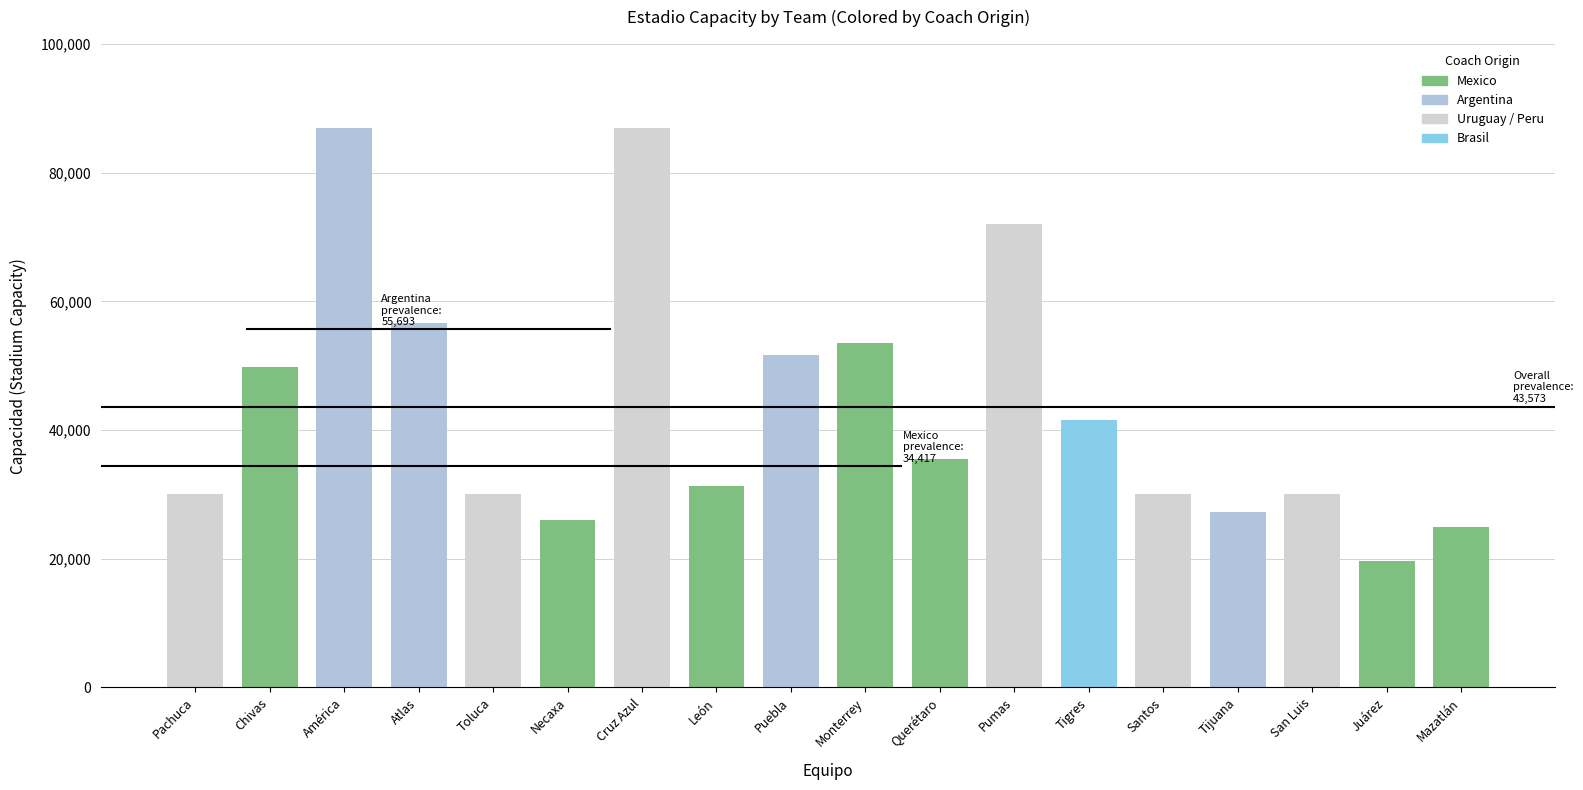

What is the approximate value at Juárez, to the nearest 50?

19700